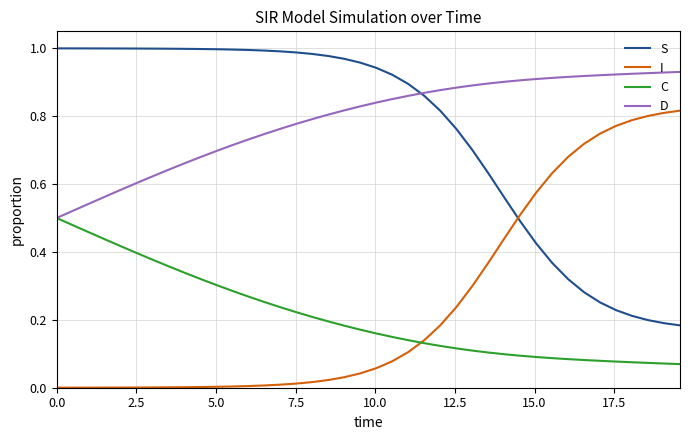

List the series in order of their peak value, lowest first.

C, I, D, S